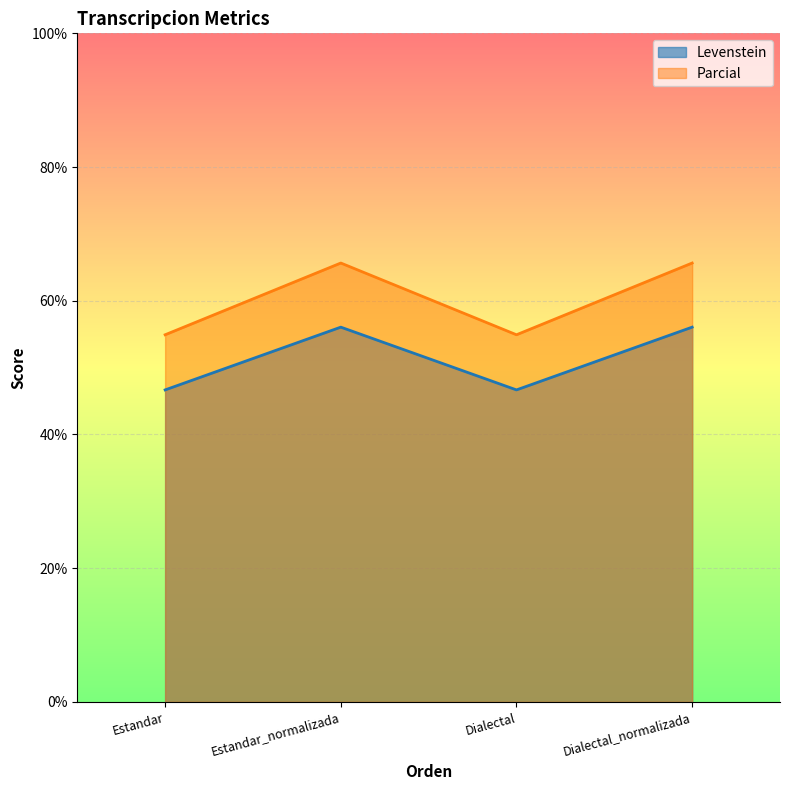

What is the label of the 4th point from the left?

Dialectal_normalizada